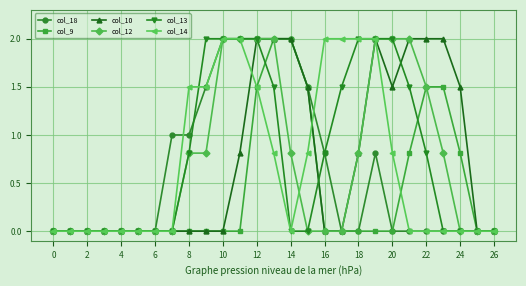

How many col_10 values are between 0 and 2?

27